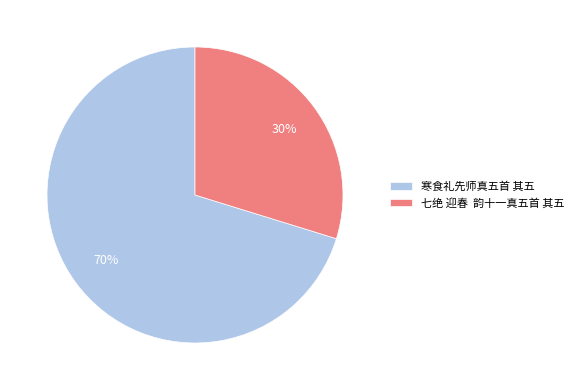

How many slices are in this pie chart?

2